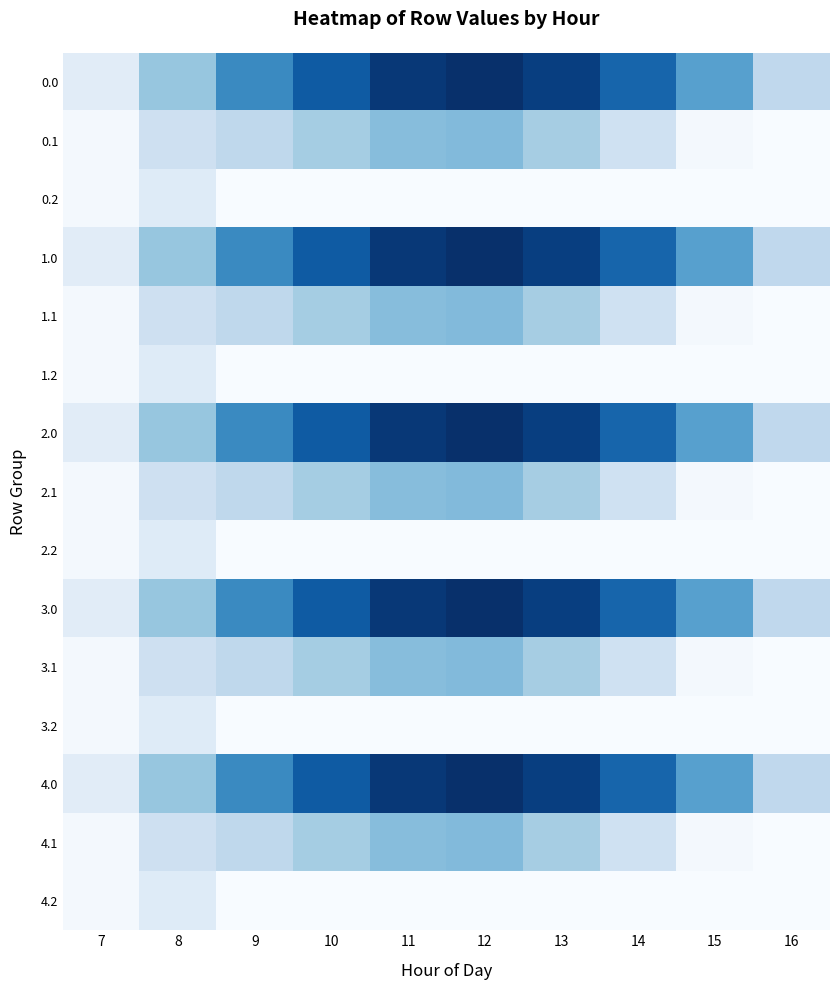

Reading left to right, extract all data points from this chart.

0.0: 7=120.6	8=430.3	9=716.9	10=916.2	11=1060.3	12=1096.7	13=1032.9	14=870.6	15=615.9	16=294.5
0.1: 7=17.7	8=227.5	9=295.9	10=388.1	11=471.7	12=485.4	13=382.7	14=219.2	15=17.3	16=0.0
0.2: 7=22.3	8=134.2	9=0.0	10=0.0	11=0.0	12=0.0	13=0.0	14=0.0	15=0.0	16=0.0
1.0: 7=120.6	8=430.3	9=716.9	10=916.2	11=1060.3	12=1096.7	13=1032.9	14=870.6	15=615.9	16=294.5
1.1: 7=17.7	8=227.5	9=295.9	10=388.1	11=471.7	12=485.4	13=382.7	14=219.2	15=17.3	16=0.0
1.2: 7=22.3	8=134.2	9=0.0	10=0.0	11=0.0	12=0.0	13=0.0	14=0.0	15=0.0	16=0.0
2.0: 7=120.6	8=430.3	9=716.9	10=916.2	11=1060.3	12=1096.7	13=1032.9	14=870.6	15=615.9	16=294.5
2.1: 7=17.7	8=227.5	9=295.9	10=388.1	11=471.7	12=485.4	13=382.7	14=219.2	15=17.3	16=0.0
2.2: 7=22.3	8=134.2	9=0.0	10=0.0	11=0.0	12=0.0	13=0.0	14=0.0	15=0.0	16=0.0
3.0: 7=120.6	8=430.3	9=716.9	10=916.2	11=1060.3	12=1096.7	13=1032.9	14=870.6	15=615.9	16=294.5
3.1: 7=17.7	8=227.5	9=295.9	10=388.1	11=471.7	12=485.4	13=382.7	14=219.2	15=17.3	16=0.0
3.2: 7=22.3	8=134.2	9=0.0	10=0.0	11=0.0	12=0.0	13=0.0	14=0.0	15=0.0	16=0.0
4.0: 7=120.6	8=430.3	9=716.9	10=916.2	11=1060.3	12=1096.7	13=1032.9	14=870.6	15=615.9	16=294.5
4.1: 7=17.7	8=227.5	9=295.9	10=388.1	11=471.7	12=485.4	13=382.7	14=219.2	15=17.3	16=0.0
4.2: 7=22.3	8=134.2	9=0.0	10=0.0	11=0.0	12=0.0	13=0.0	14=0.0	15=0.0	16=0.0